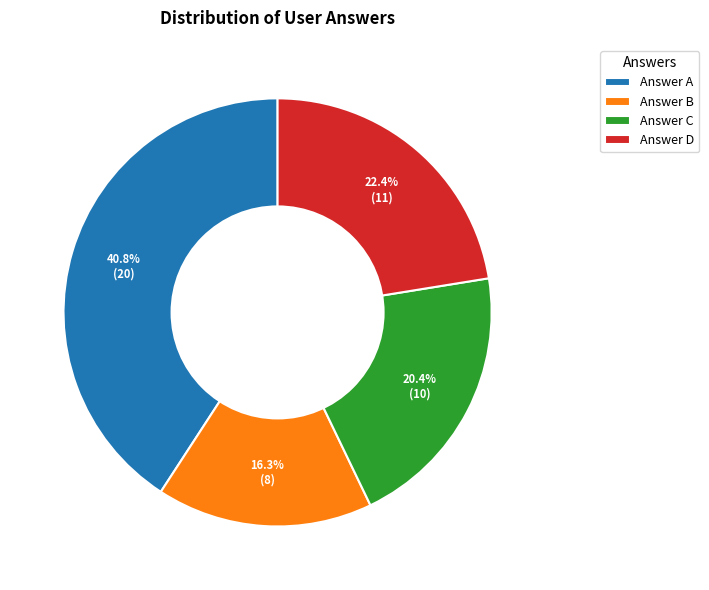

Which category has the biggest portion of the pie?

Answer A